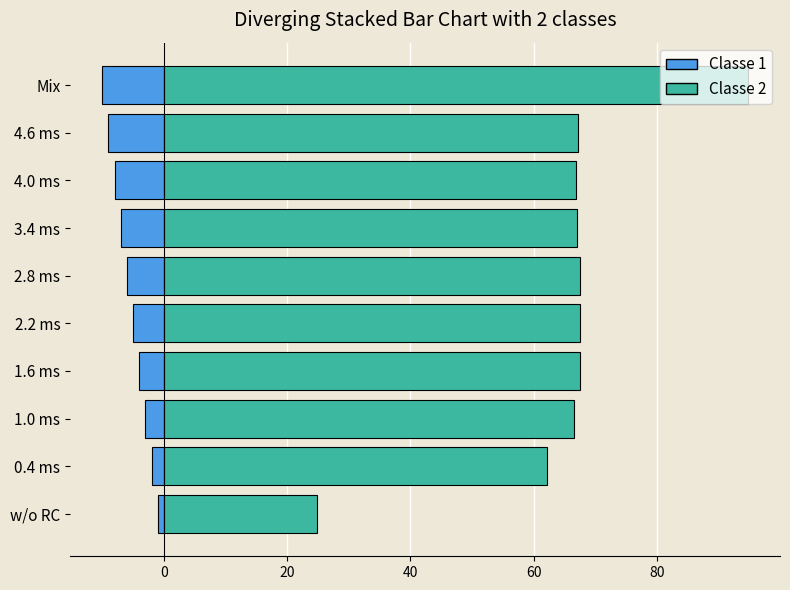

Reading left to right, extract all data points from this chart.

col_1: -1.0	-2.0	-3.0	-4.0	-5.0	-6.0	-7.0	-8.0	-9.0	-10.0
col_2: 24.8	62.1	66.5	67.5	67.5	67.5	67.0	66.9	67.1	94.7